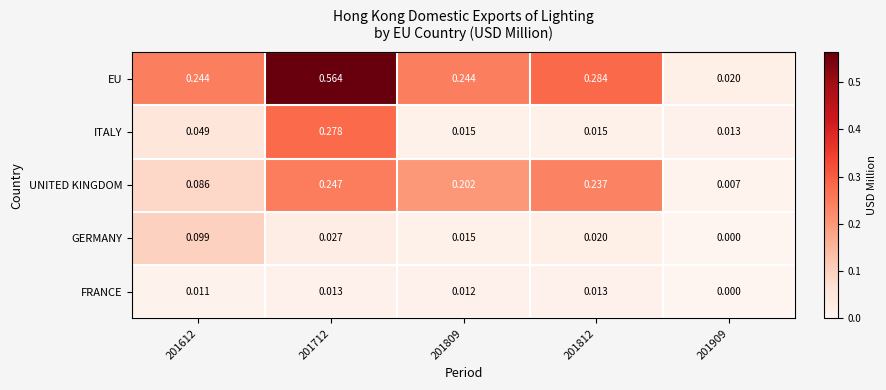

Between 201612 and 201712, which series saw the biggest shift?

EU